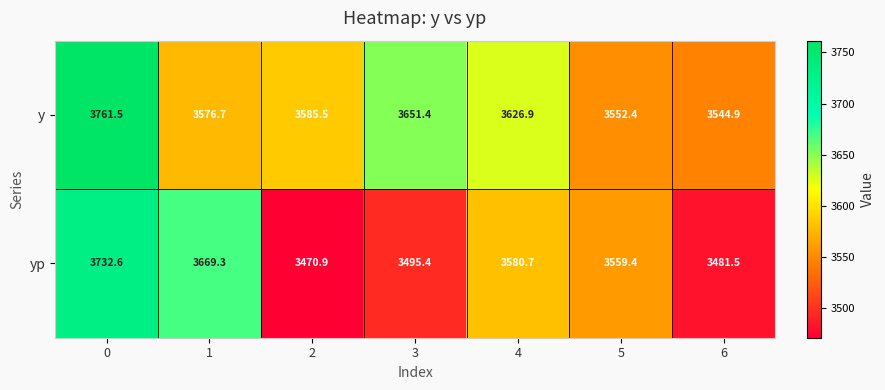

Which series has the largest range (max minus min)?

yp